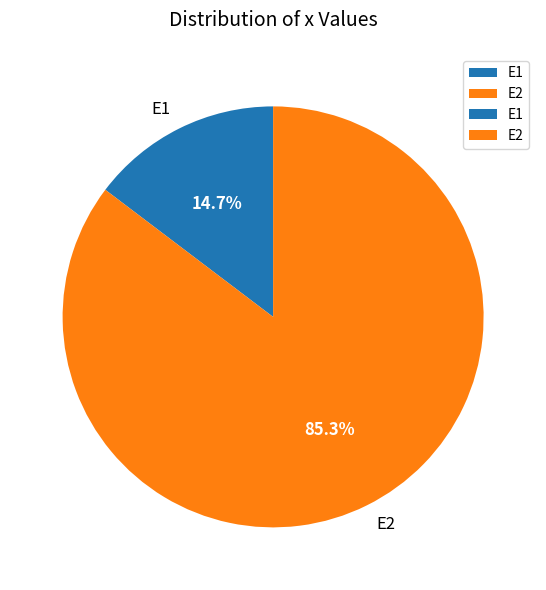

What percentage is NOT represented by E1?

85.3%